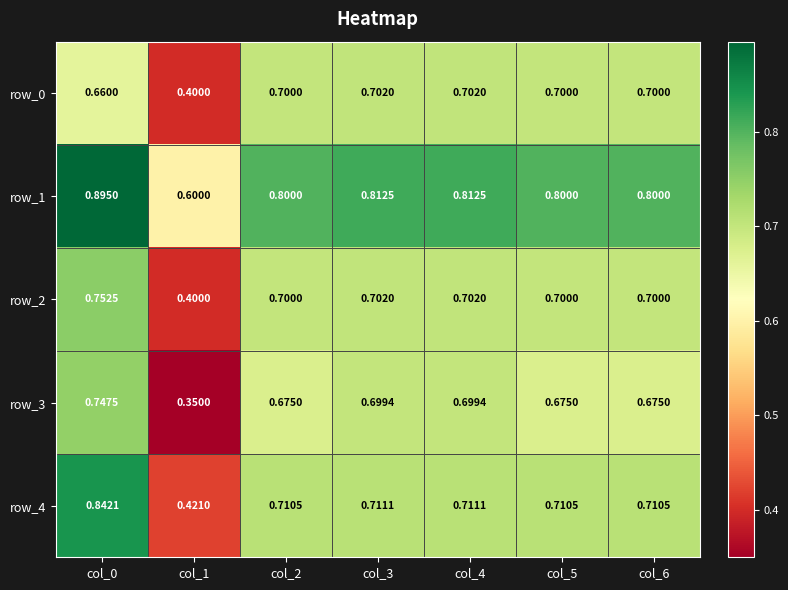

Is the value of row_2 at col_1 greater than the value of row_3 at col_0?

No